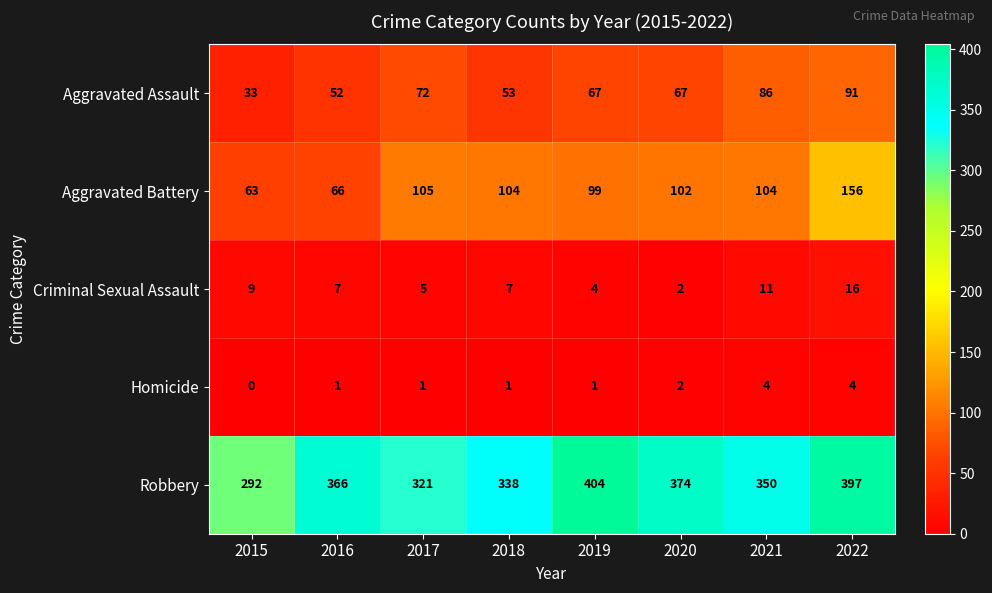

Where does the Criminal Sexual Assault series first go above 7?

2015